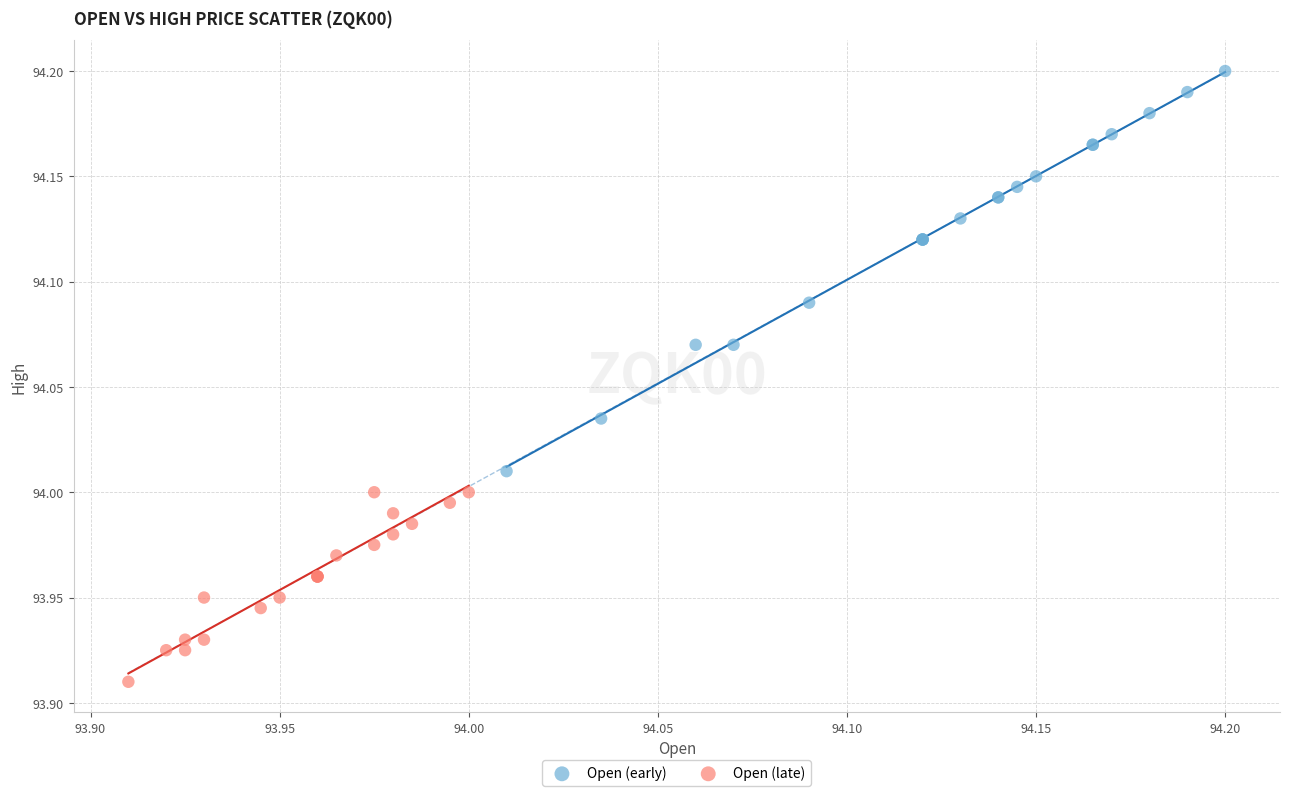

Which series has the largest Y range (max minus min)?

Open (early)